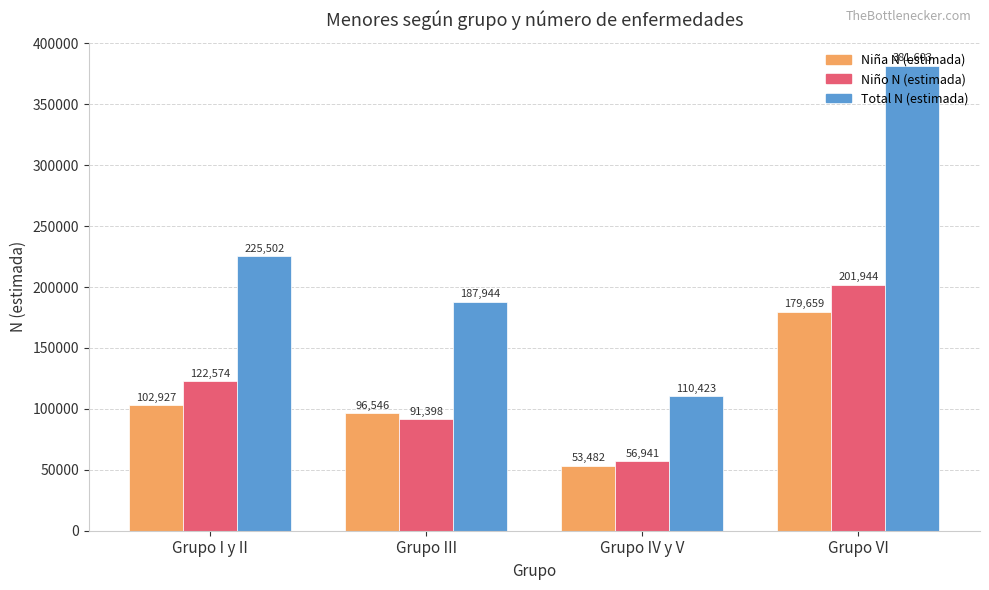

How many bars are there in total?

12